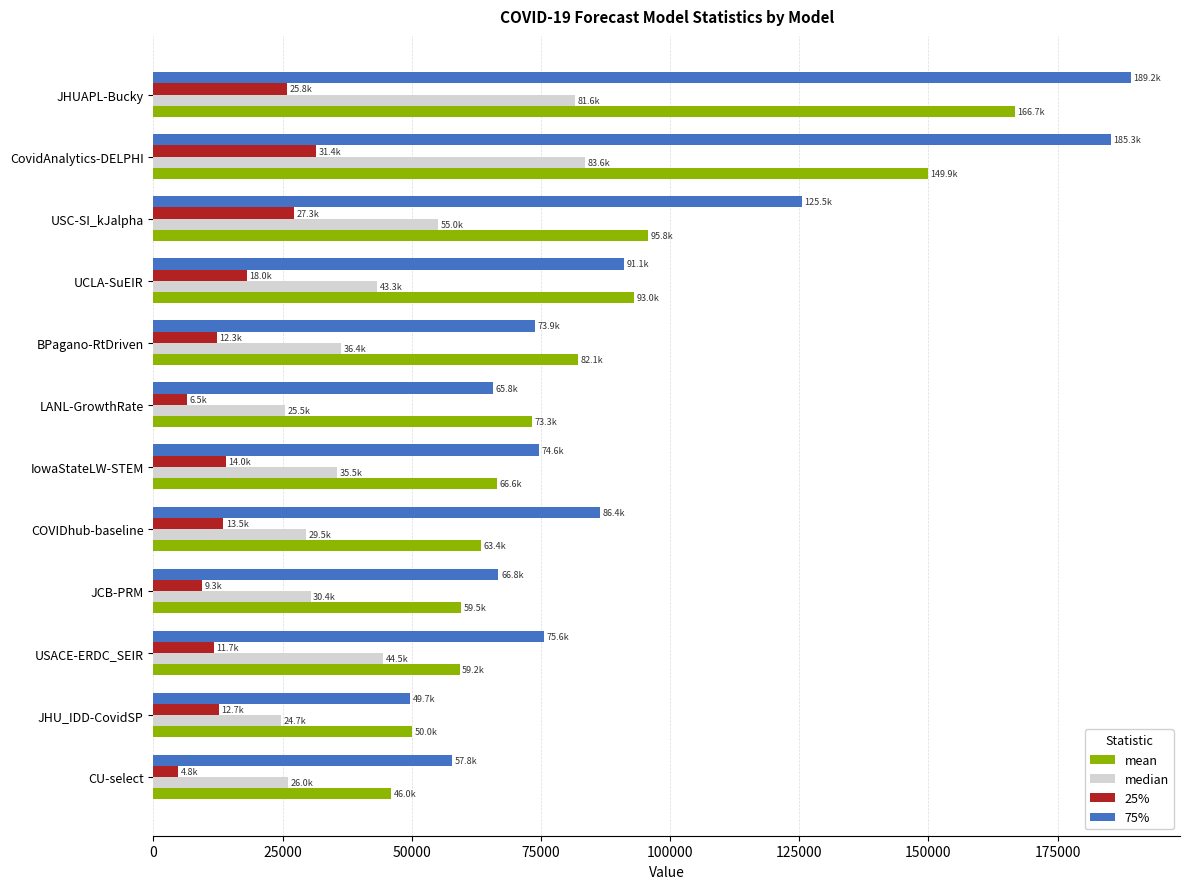

What is the spread (max minus min) of values at UCLA-SuEIR?

74990.6